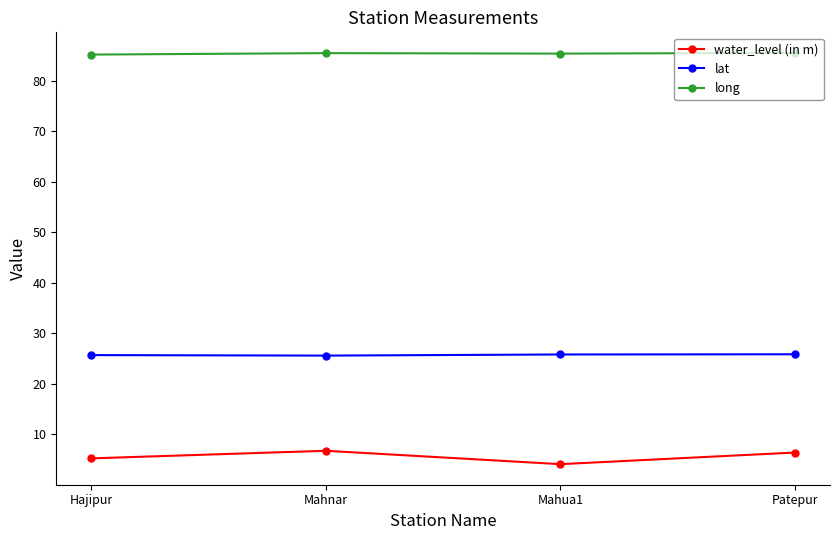

How many lines are shown in the chart?

3